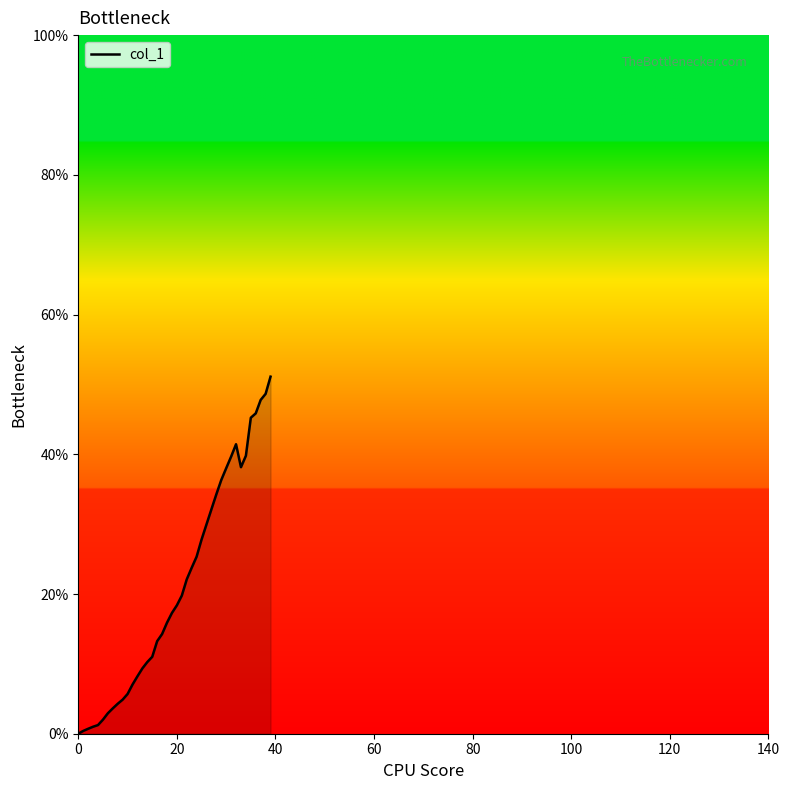

What is the greatest value displayed?

51.1